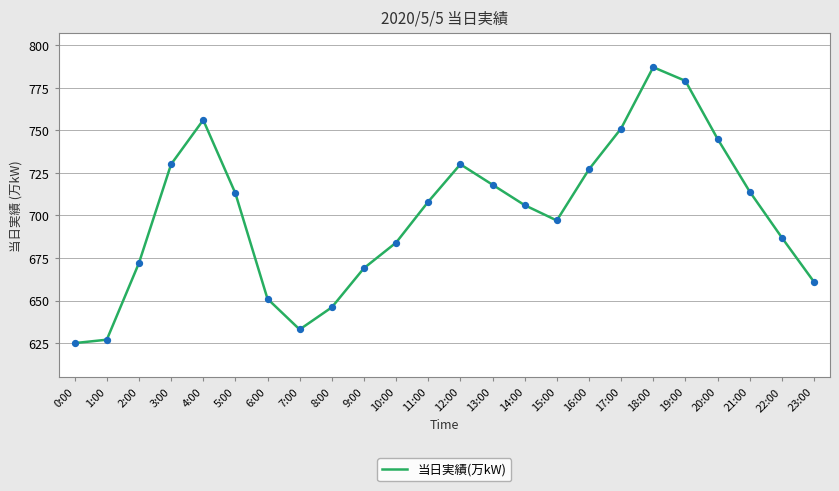

What is the ratio of the value at 22:00 to the value at 21:00?

1.0